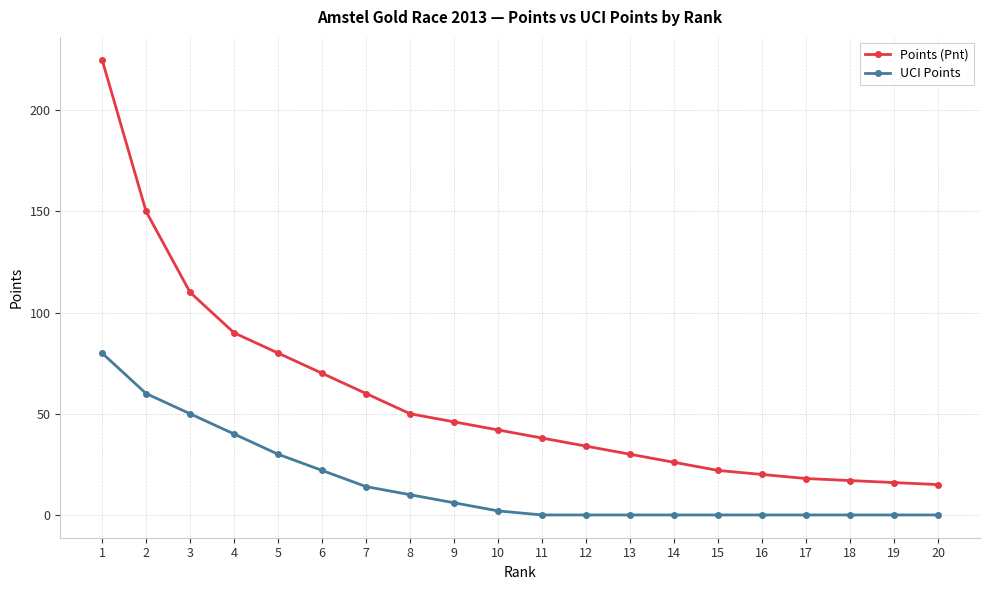

What is the value of the Points (Pnt) point at the 8th from the left?

50